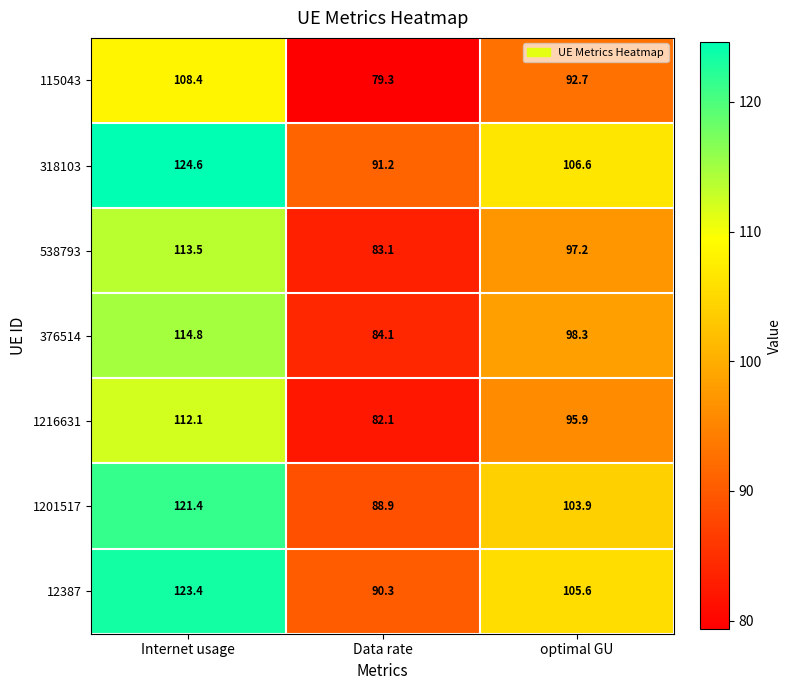

How many values in the 538793 series are below 97?

1